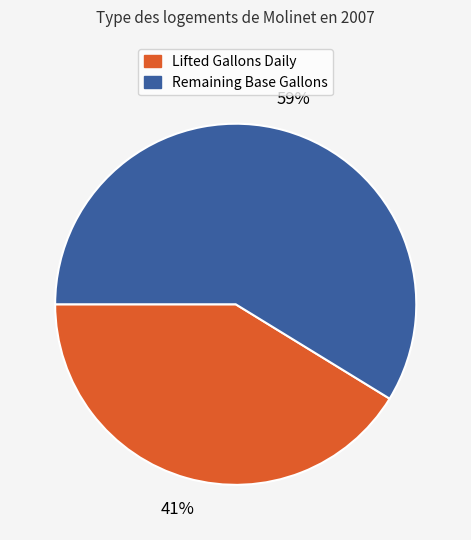

To the nearest percent, what percentage of the pie is Remaining Base Gallons?

59%